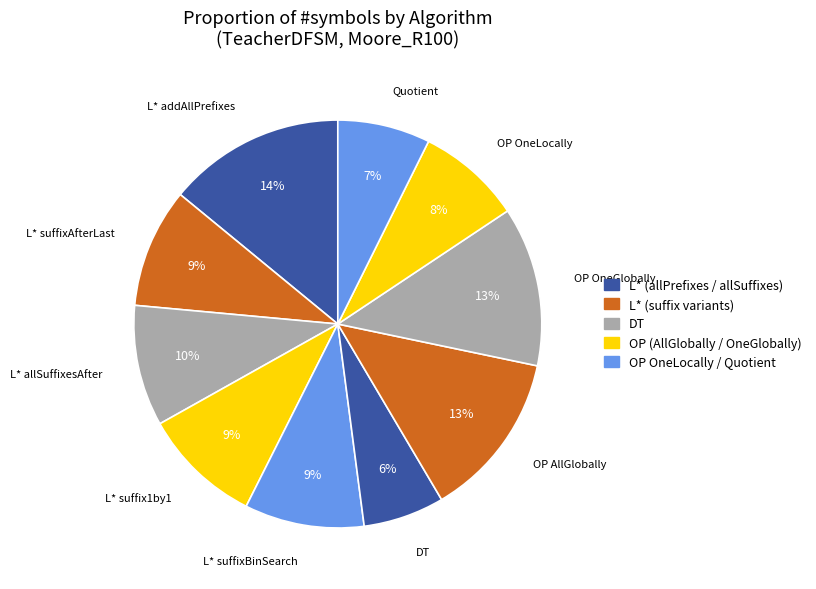

What is the largest slice in the pie chart?

L* addAllPrefixes